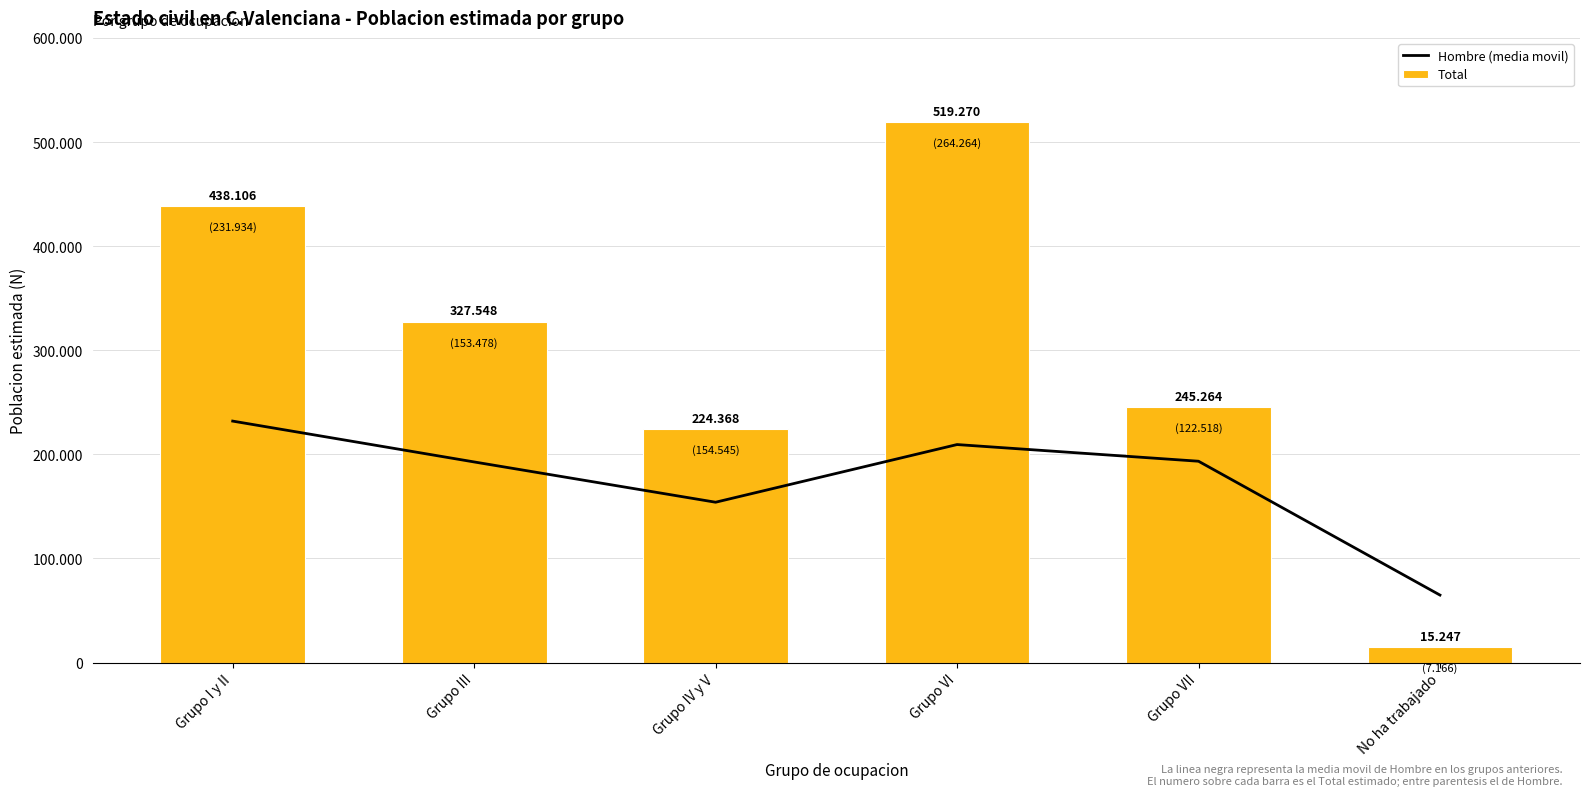

What is the total value across all series at No ha trabajado?

80089.0